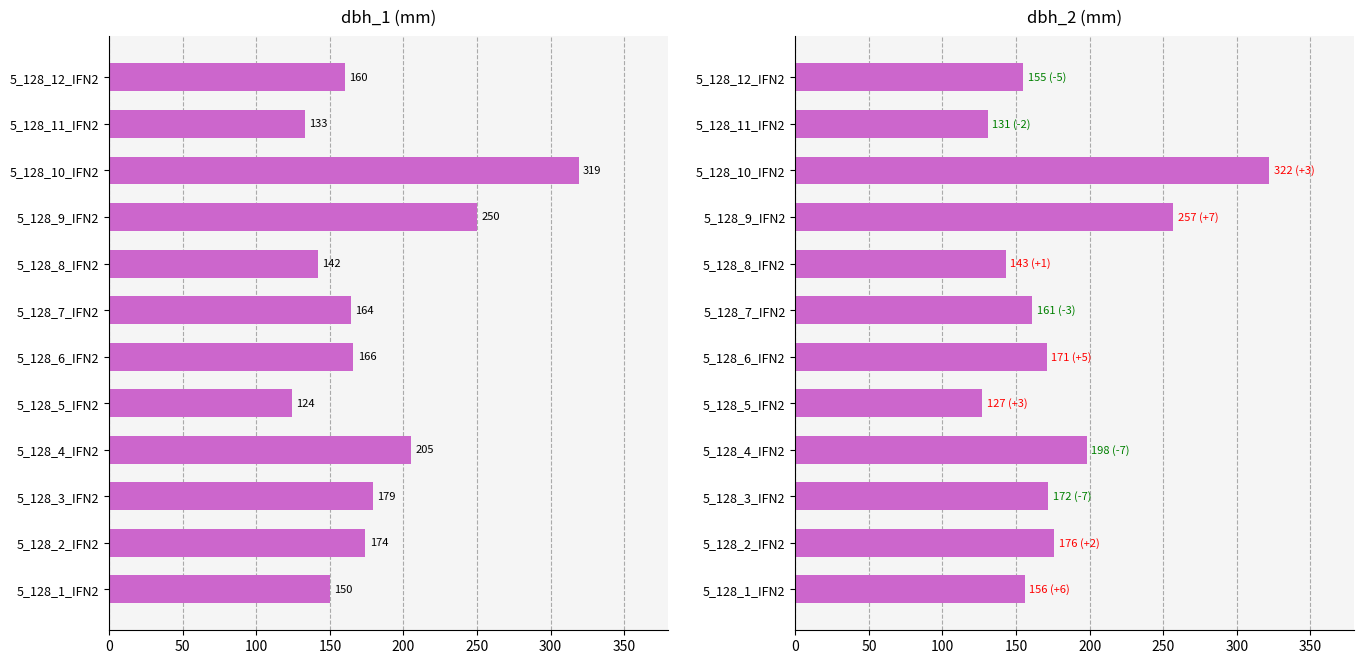

Which series has the largest range (max minus min)?

dbh_1